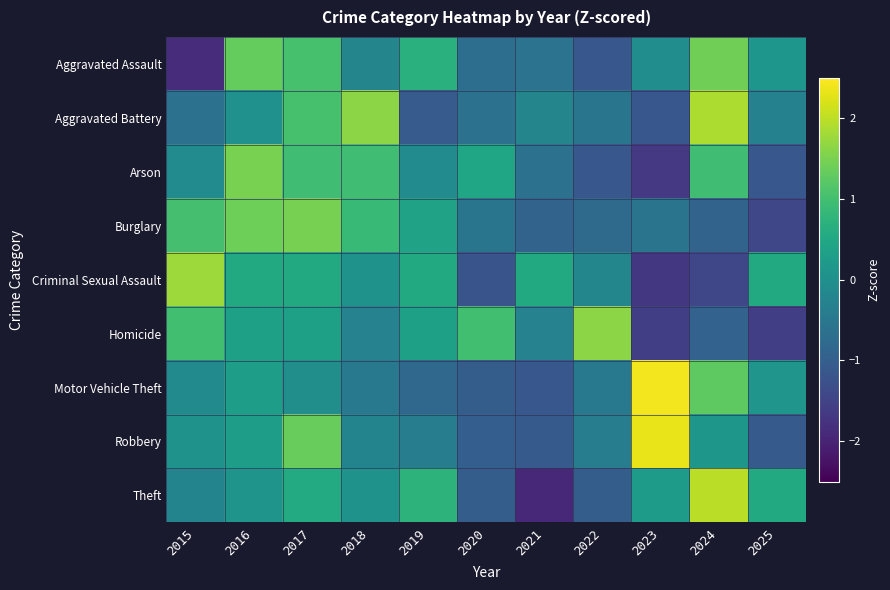

Count the number of data series in this chart.

9